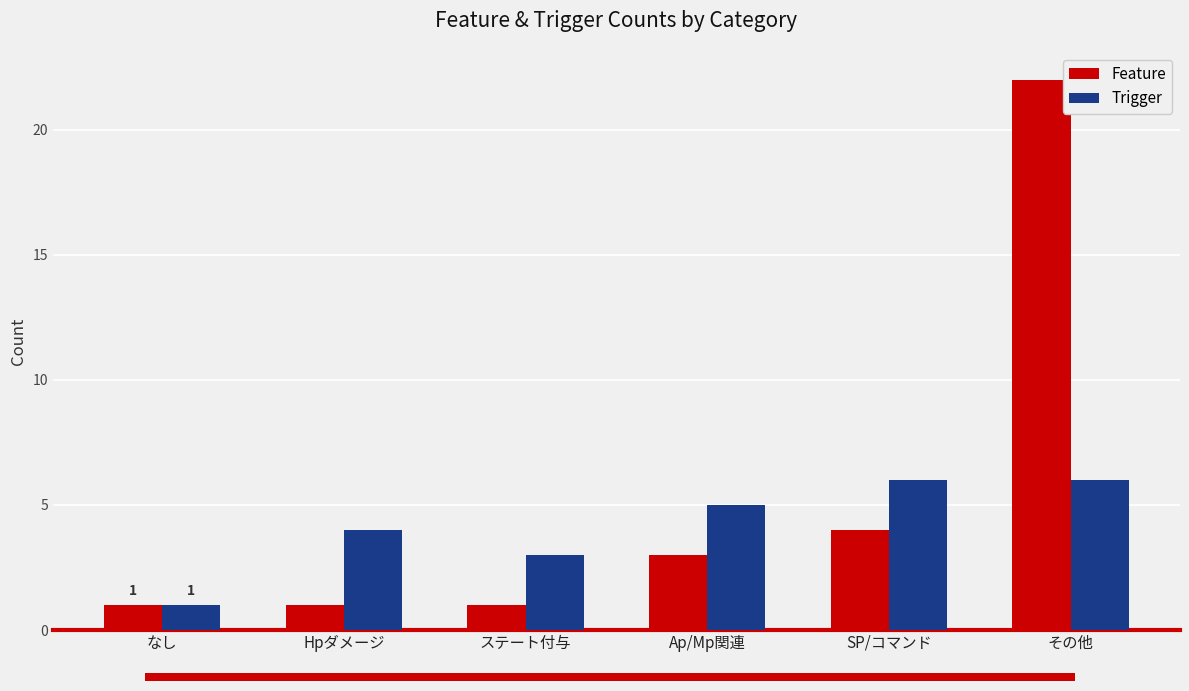

Rank the series by their maximum value, from lowest to highest.

Trigger, Feature